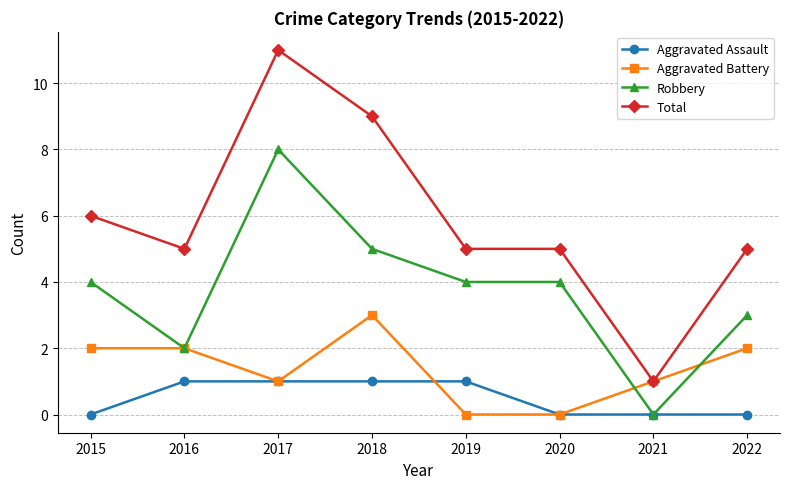

What is the average value of the Aggravated Battery series?

1